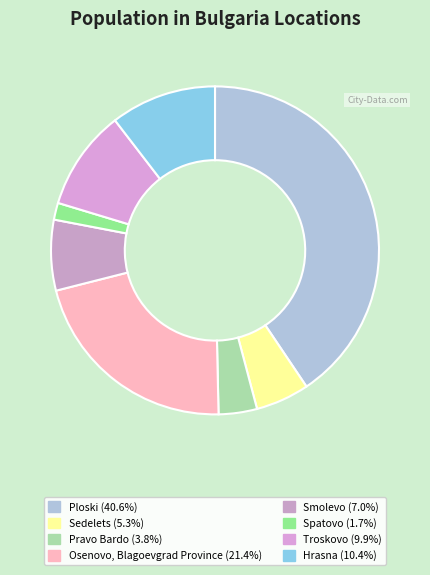

Count the number of slices in the pie.

8